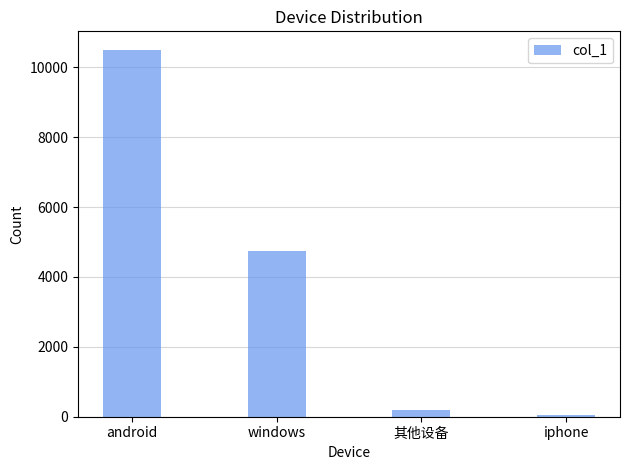

What is the label of the 3rd bar from the right?

windows